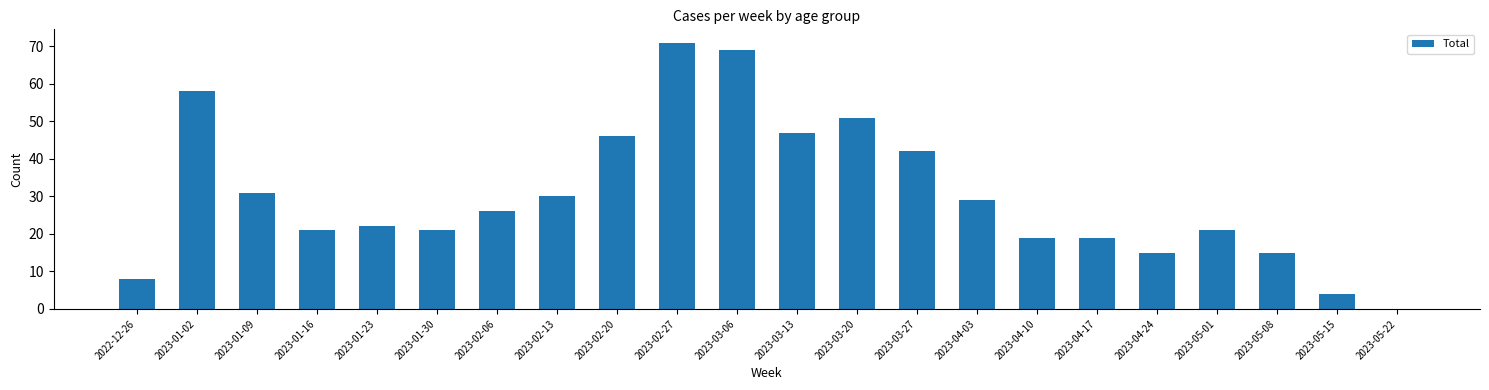

True or false: the data shows 31 at 2023-01-09.

True